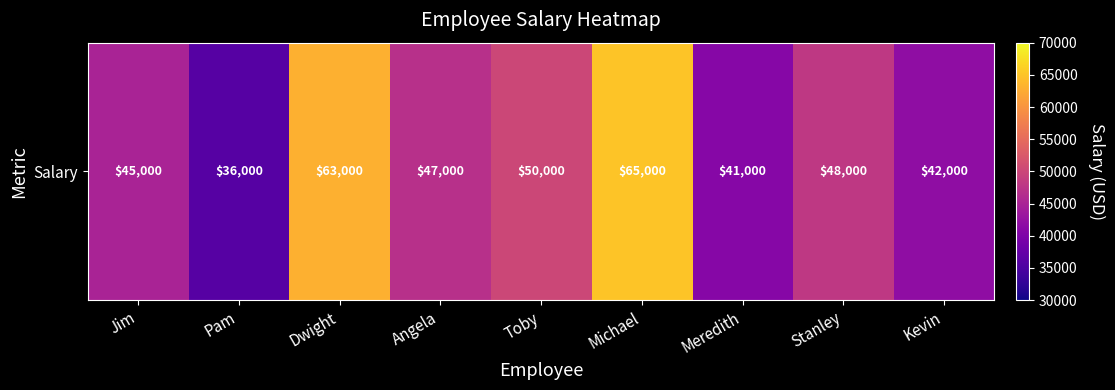

What is the difference between the maximum and second lowest values?

24000